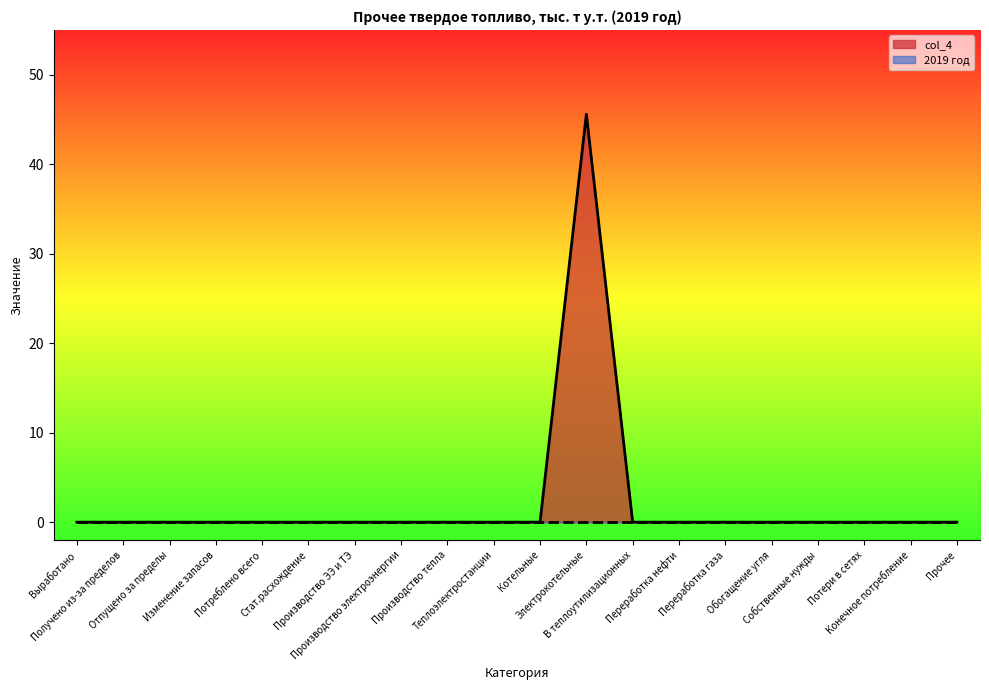

Which category has the highest value across all series?

Электрокотельные